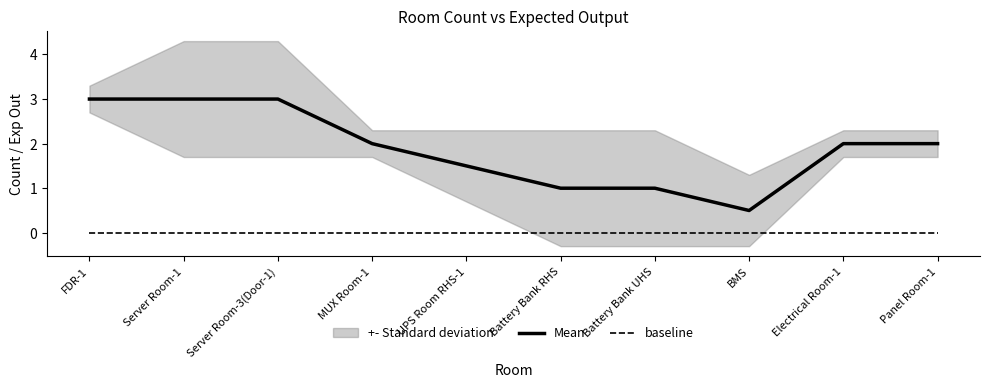

At which category does Mean reach its first local valley?

BMS